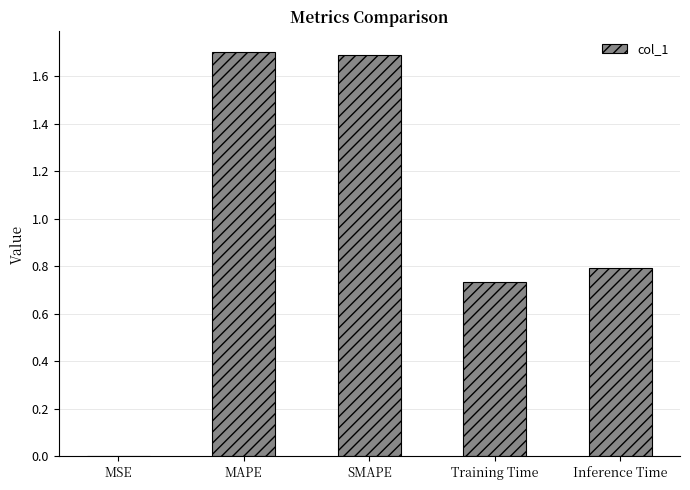

What is the greatest value displayed?

1.7